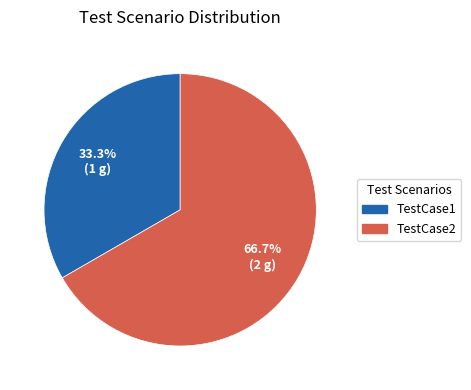

Which category has the smallest portion of the pie?

TestCase1